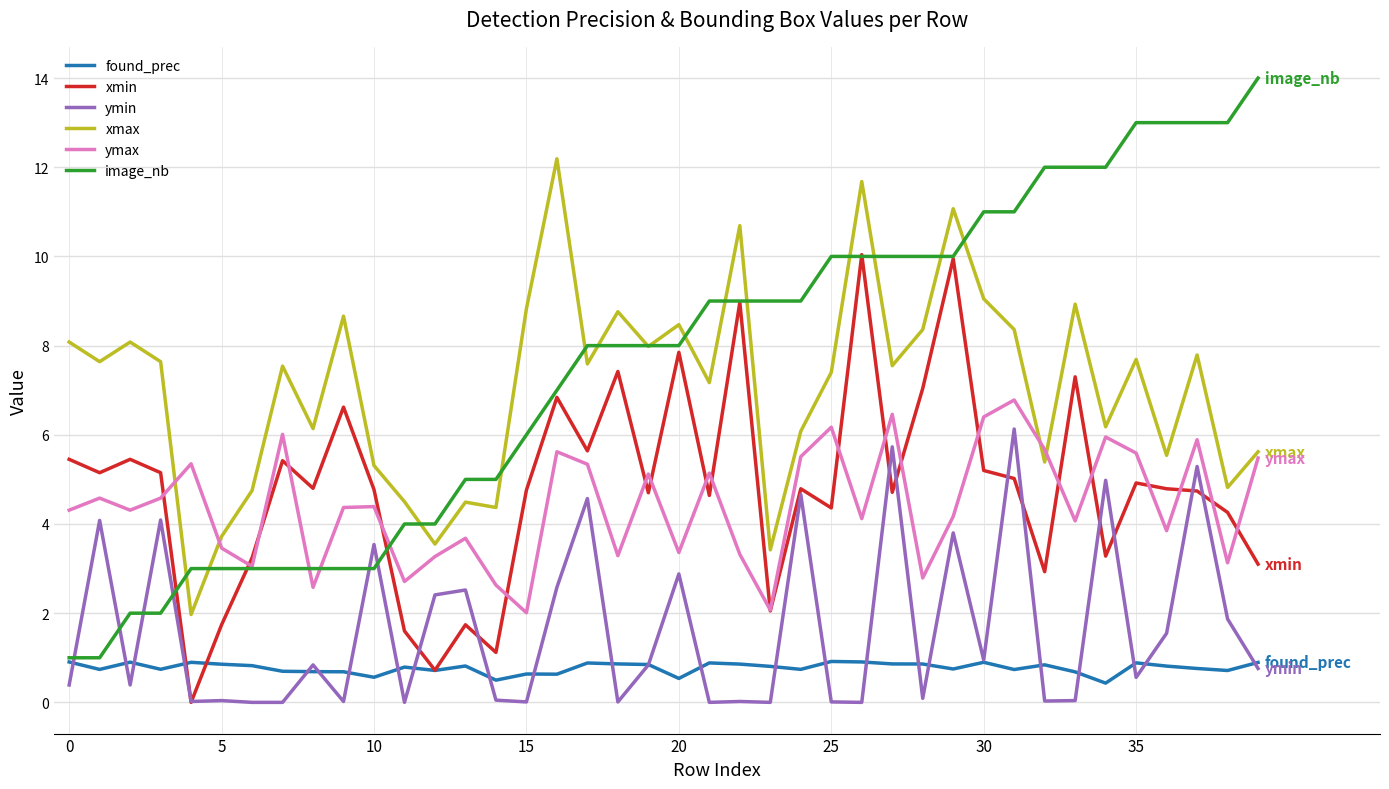

What is the highest value of the found_prec series?

0.9